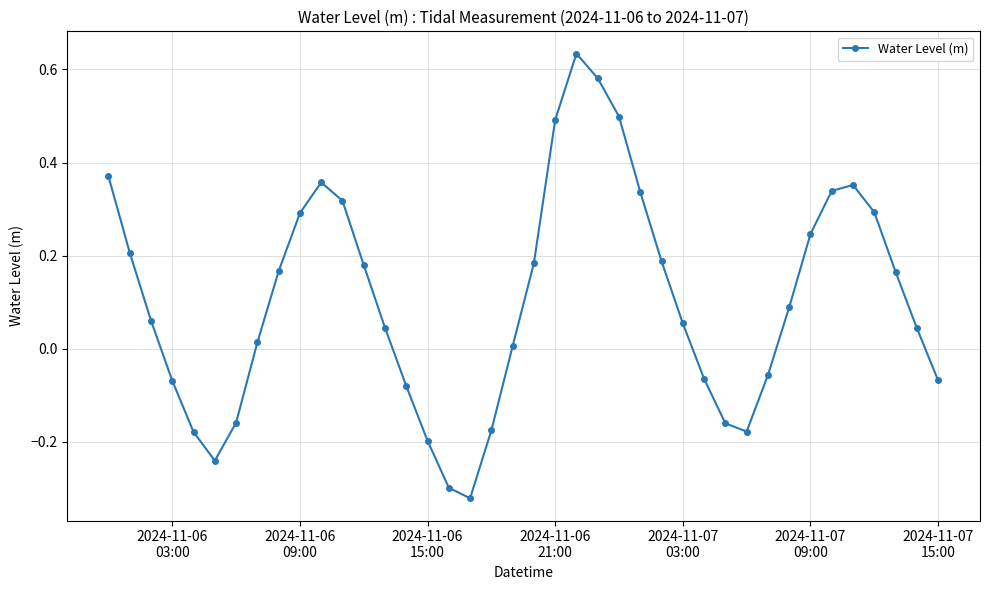

Count the number of data series in this chart.

1